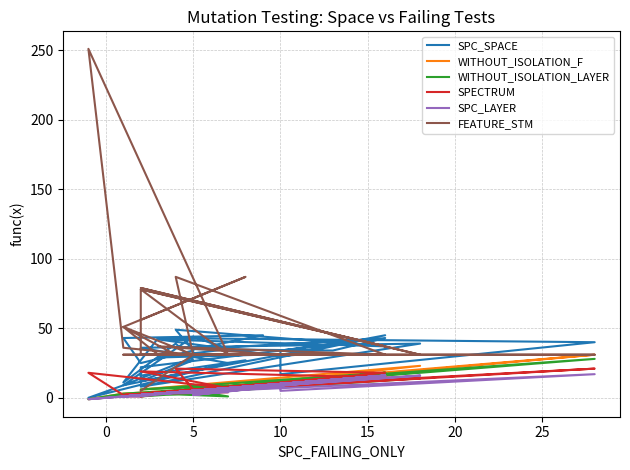

Reading left to right, transcribe all the data shown in this chart.

SPC_SPACE: 16	27	9	44	35	29	32	30	42	37	49	34	34	25	43	45	35	29	9	0	25	36	39	8	45	12	11	22	43	34	35	42	34	17	40	43	11	39	27	12
WITHOUT_ISOLATION_F: 2	9	2	5	9	3	13	10	3	18	5	6	6	2	1	10	5	6	3	-1	8	1	23	6	18	3	2	3	17	14	5	17	11	12	31	3	1	4	6	2
WITHOUT_ISOLATION_LAYER: 2	9	2	5	1	3	13	10	3	18	5	6	6	2	1	10	5	6	3	-1	8	1	14	6	18	3	2	3	17	14	4	17	11	12	28	3	1	4	6	2
SPECTRUM: 2	9	2	5	4	3	13	10	3	18	21	6	6	1	1	10	3	5	2	18	7	19	14	3	14	3	1	3	16	13	3	16	10	9	21	3	2	4	5	2
SPC_LAYER: 2	8	1	5	4	3	12	10	3	16	4	5	5	1	1	9	2	5	1	-1	7	2	16	2	16	2	2	2	16	13	2	15	10	5	17	3	1	4	5	2
FEATURE_STM: 56	87	51	31	31	31	31	31	37	31	87	31	31	31	31	31	31	31	36	251	31	78	31	79	37	78	36	31	31	31	31	31	31	31	31	31	51	31	31	5